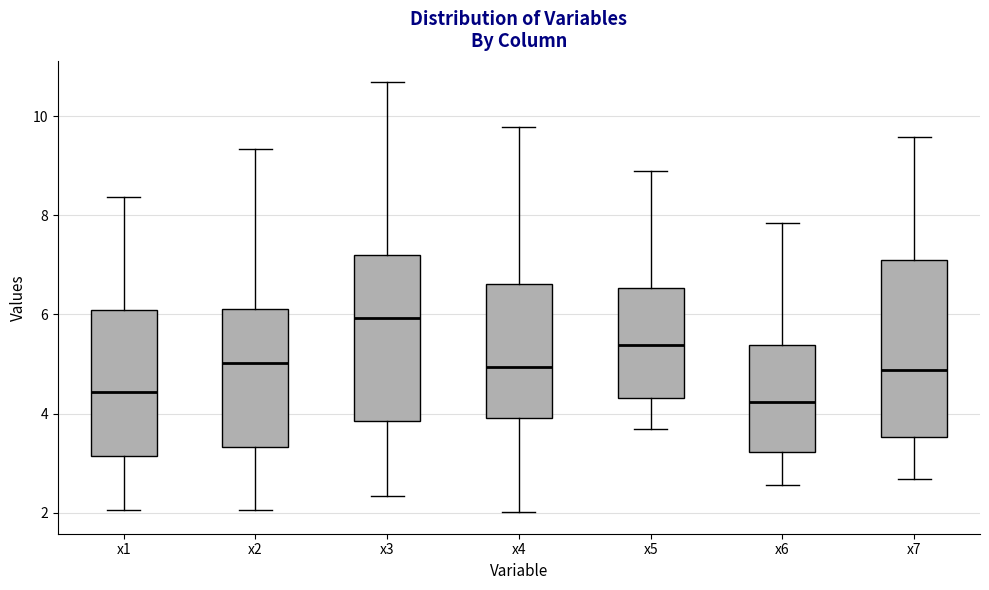

Which box is the tallest, from its lower edge to its upper edge?

x7